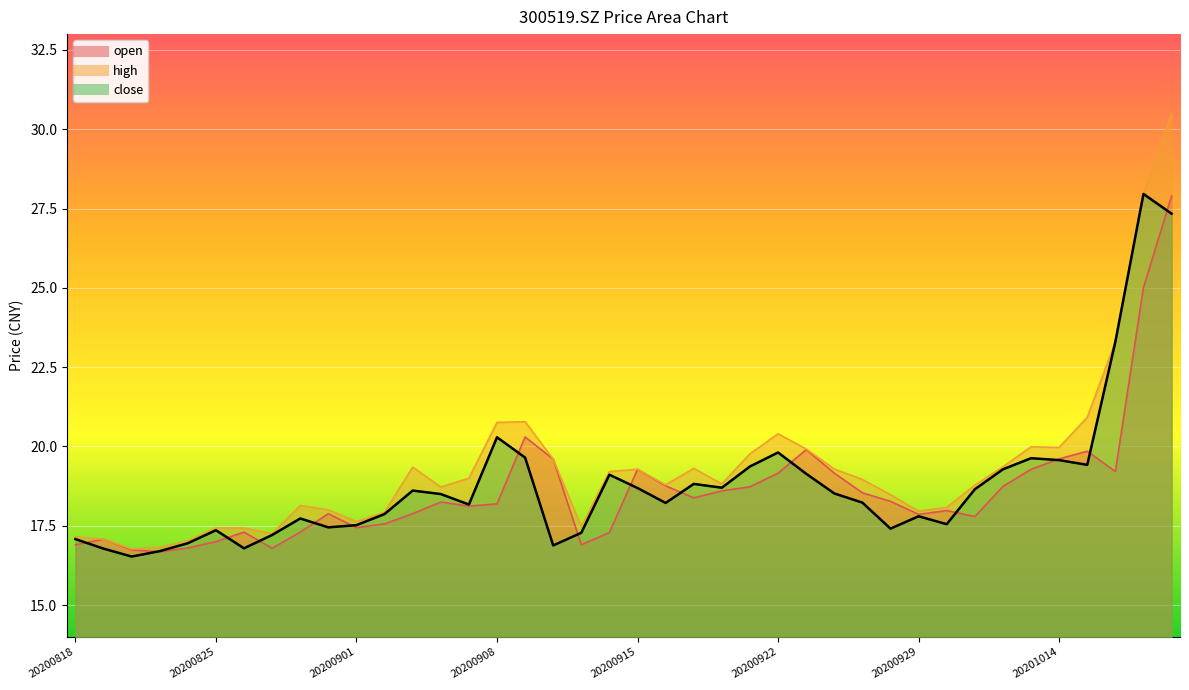

True or false: high and open intersect in this chart.

False